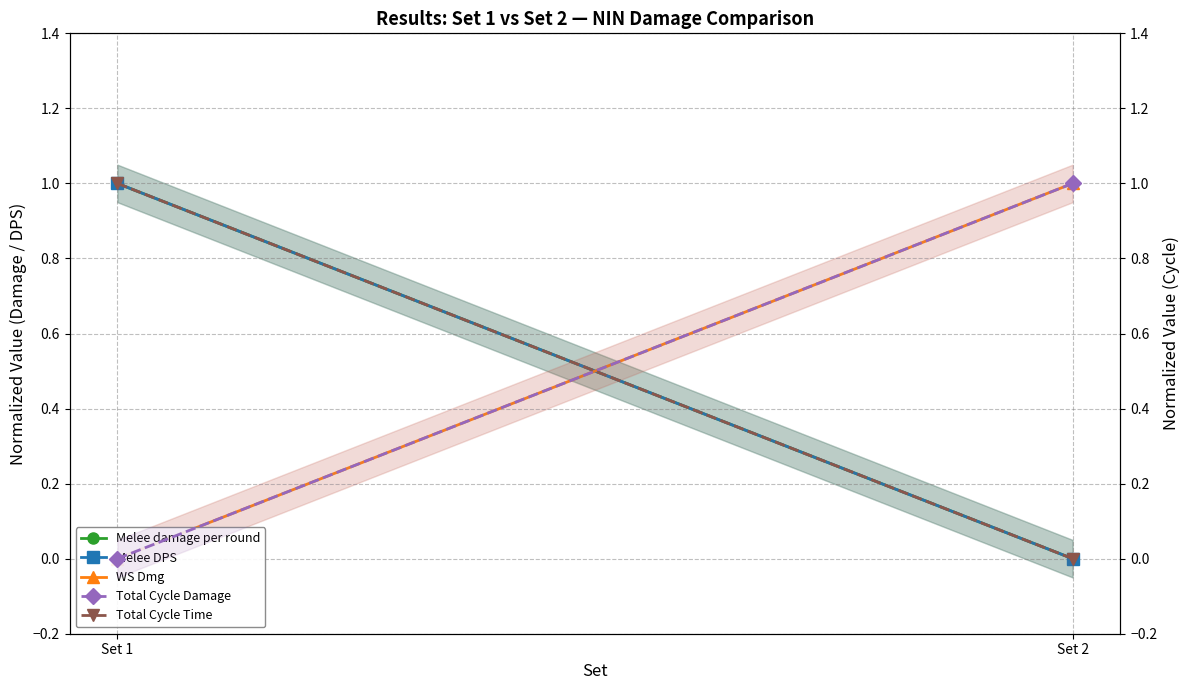

What is the highest value of the Total Cycle Time series?

1